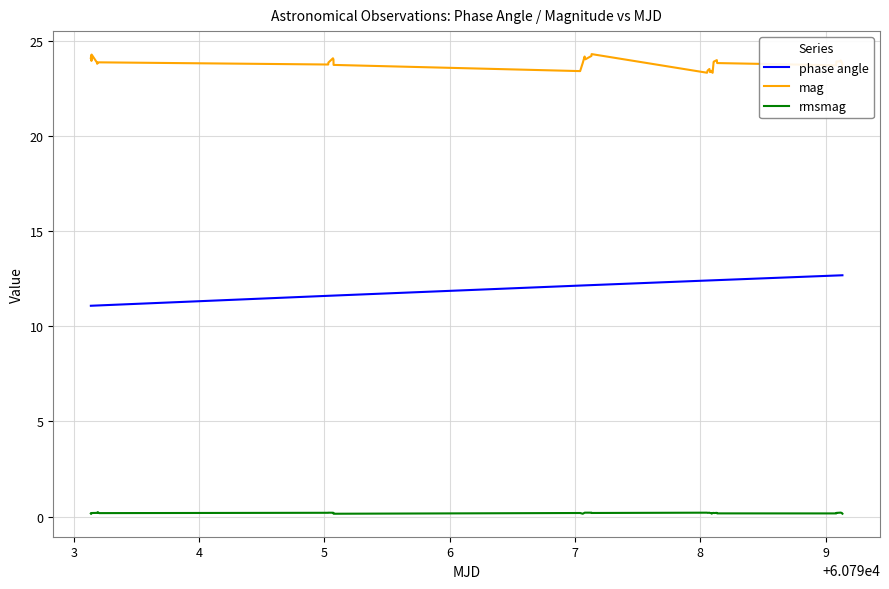

What is the greatest value displayed?

24.3